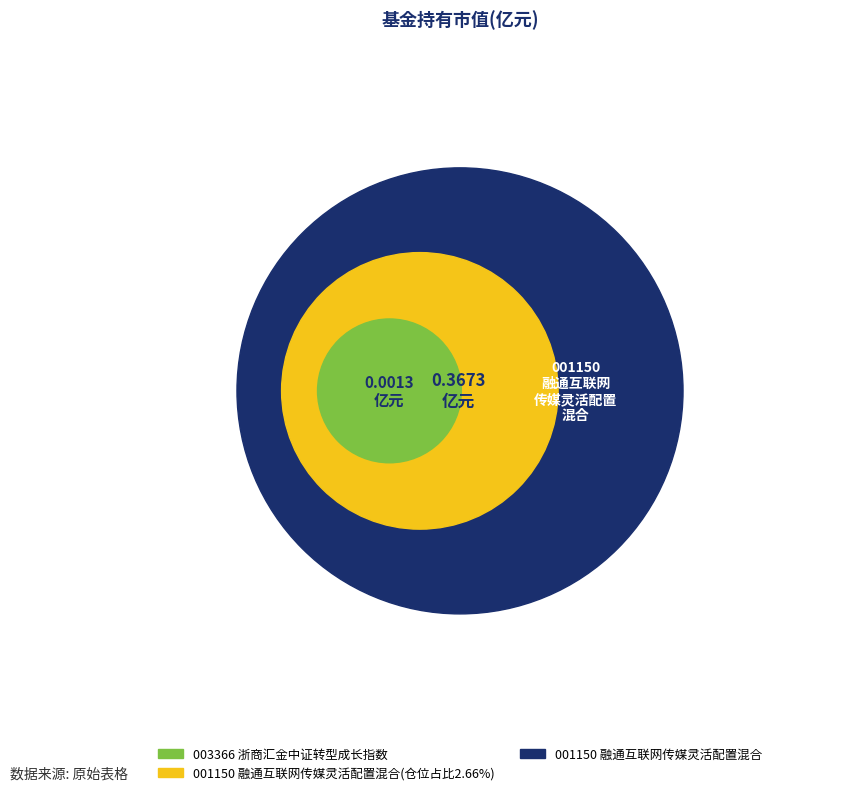

Is there a majority slice in this chart?

Yes